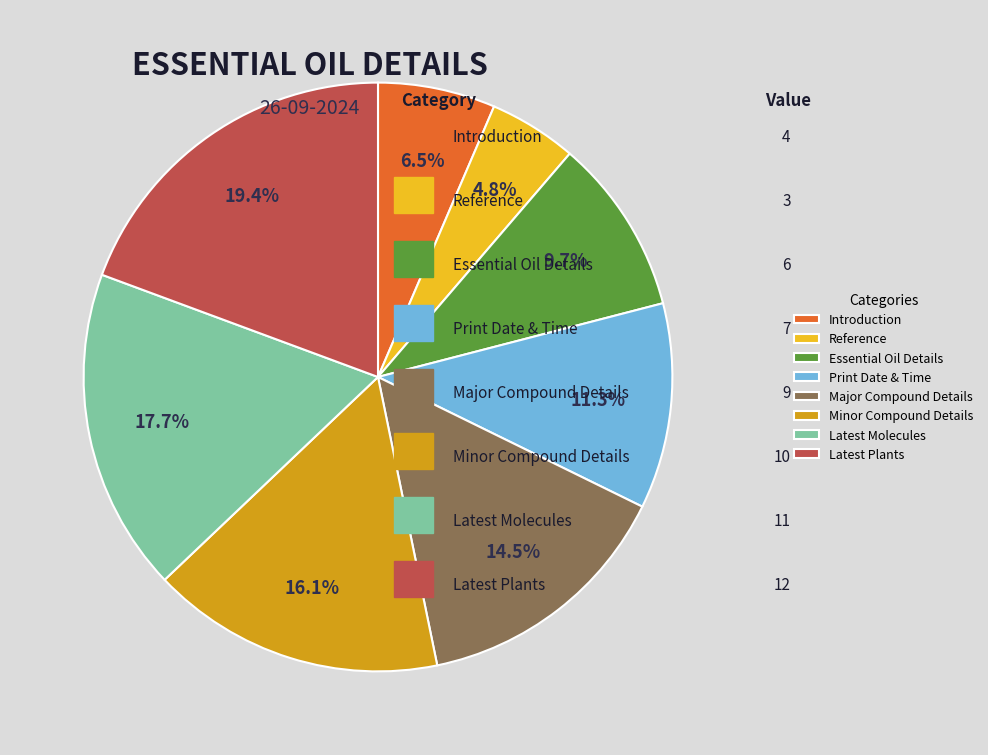

True or false: Latest Plants accounts for 11% of the total.

False